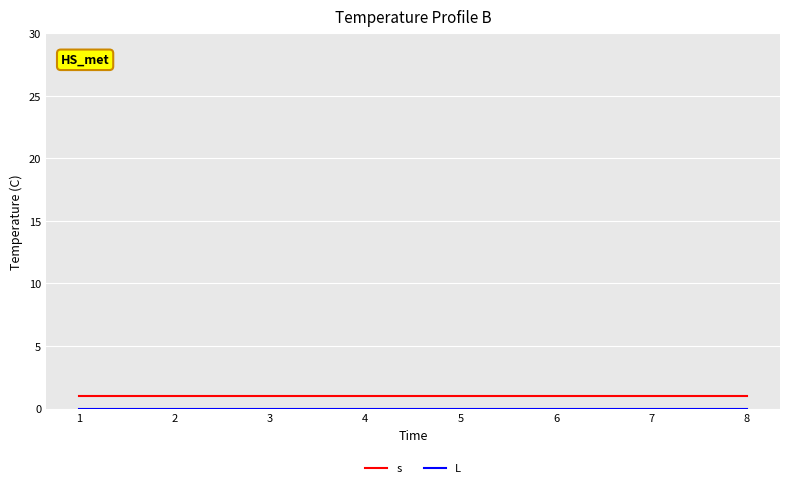

The value of s at 4 is 2. True or false?

False